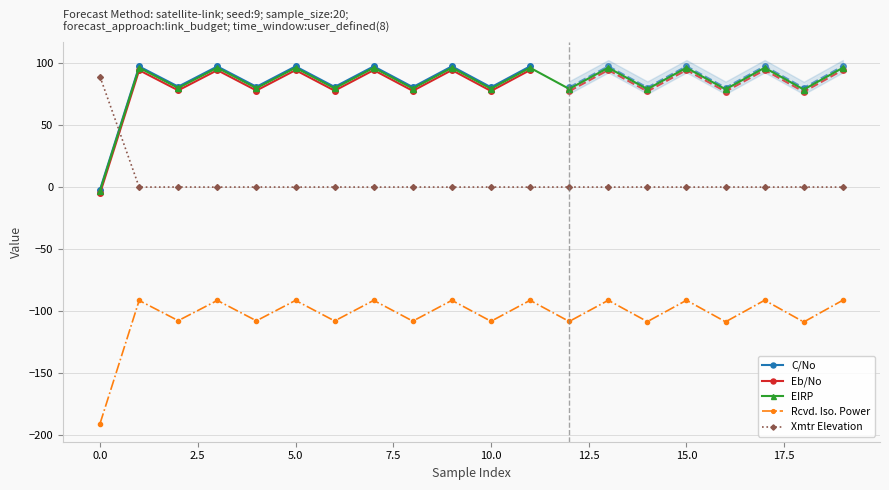

True or false: EIRP and Rcvd. Iso. Power intersect in this chart.

False